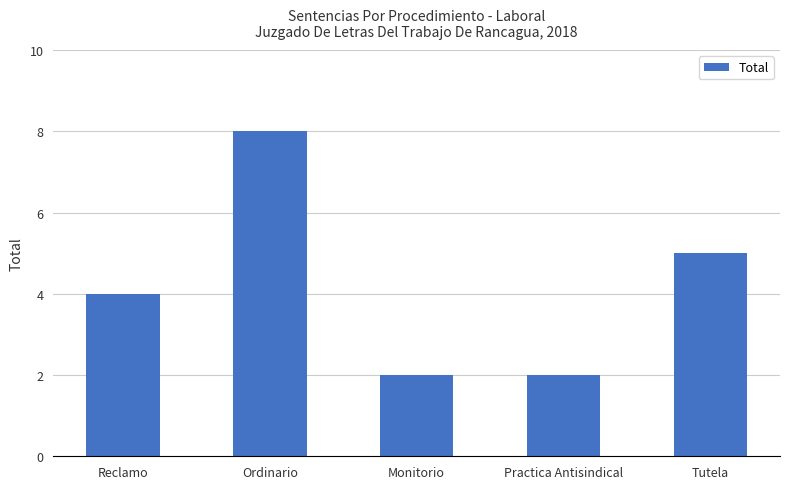

What is the ratio of the value at Tutela to the value at Practica Antisindical?

2.5